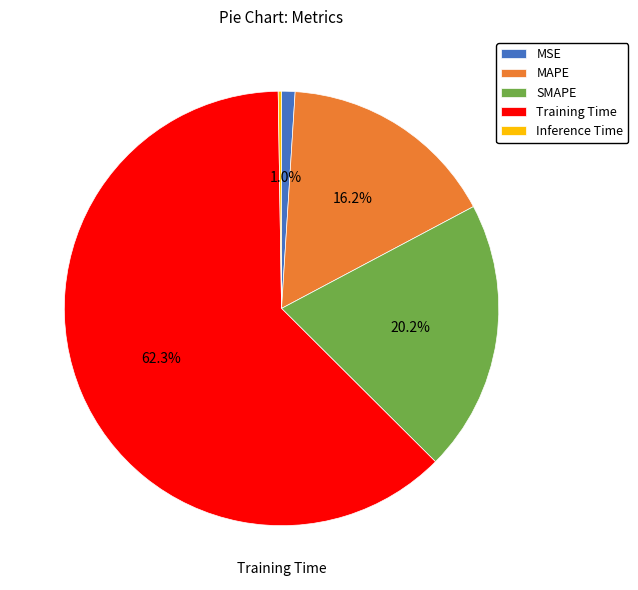

Combined, do MAPE and Training Time account for over 50%?

Yes